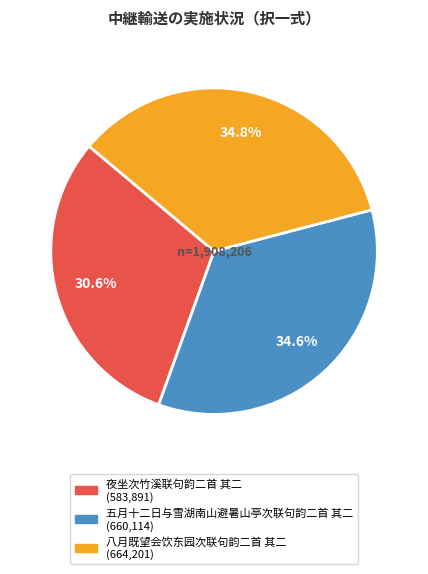

Does 八月既望会饮东园次联句韵二首 其二 represent more than half of the total?

No